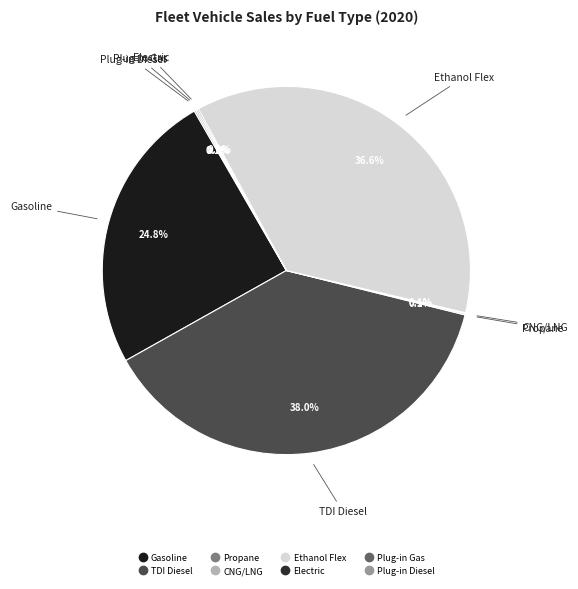

Which slice is the largest?

TDI Diesel